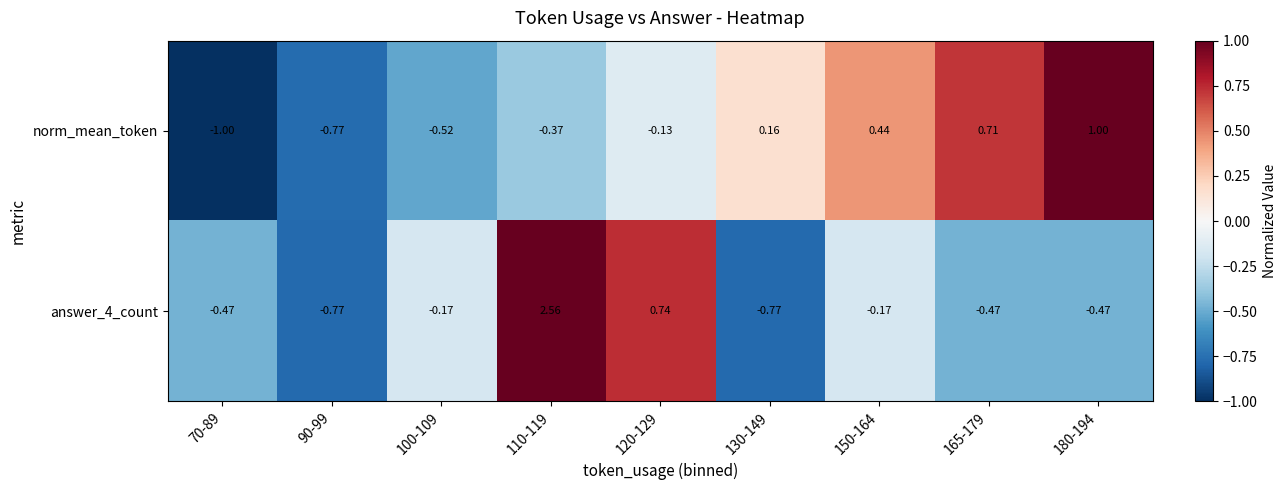

Which series changed the most between 70-89 and 150-164?

norm_mean_token